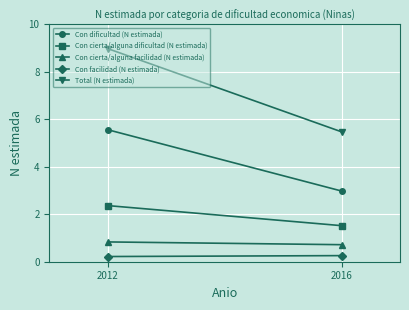

The value of Total (N estimada) at 2016 is 5.5. True or false?

True